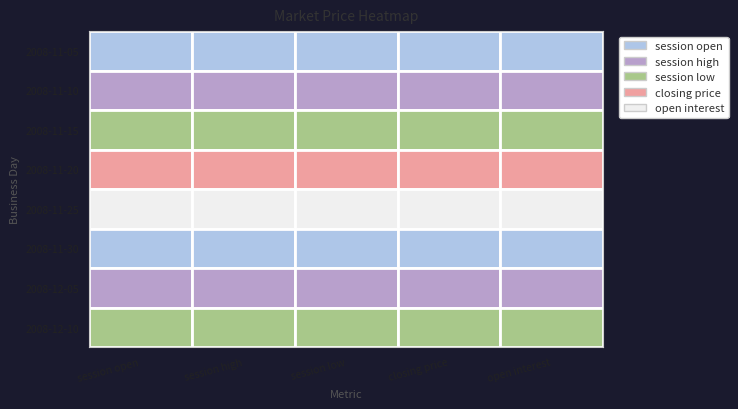

How many values are above zero?

20